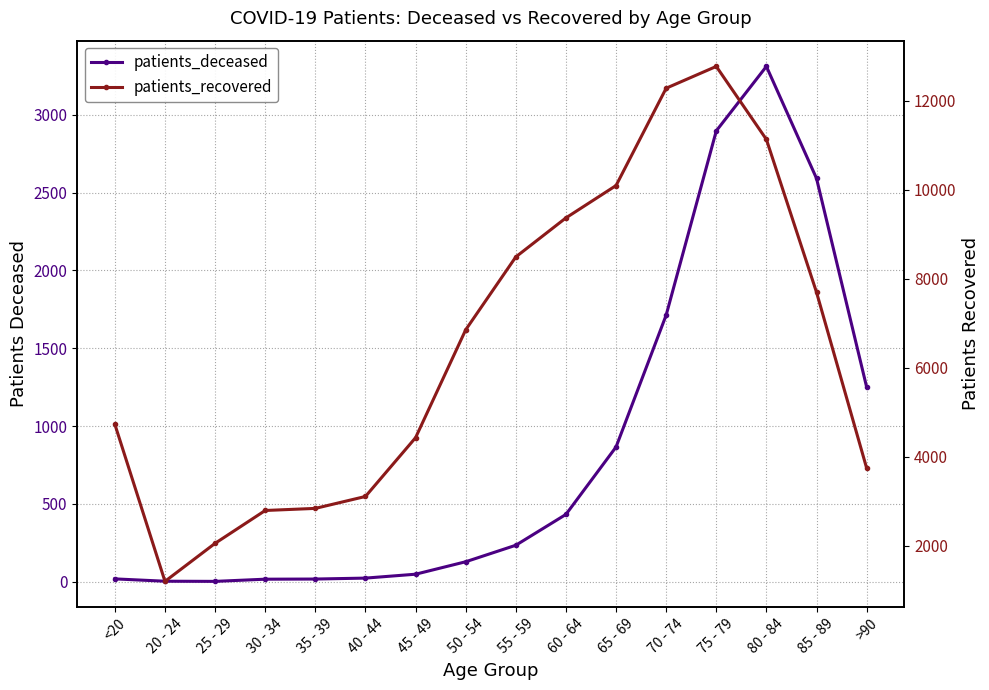

True or false: patients_recovered has a value of 7699 at 85 - 89.

True